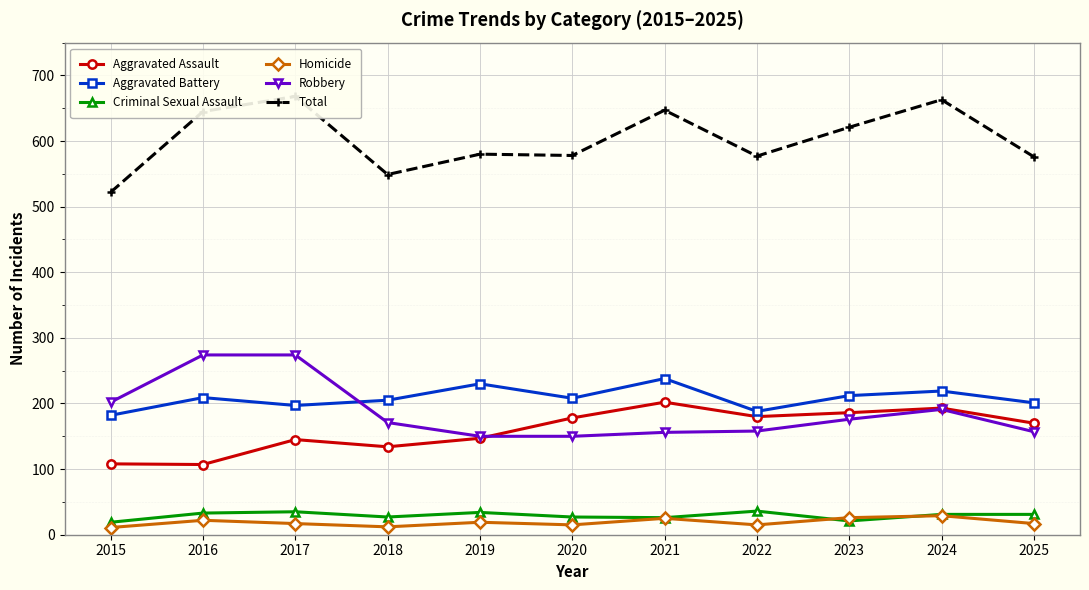

What are all the series names shown in the legend?

Aggravated Assault, Aggravated Battery, Criminal Sexual Assault, Homicide, Robbery, Total